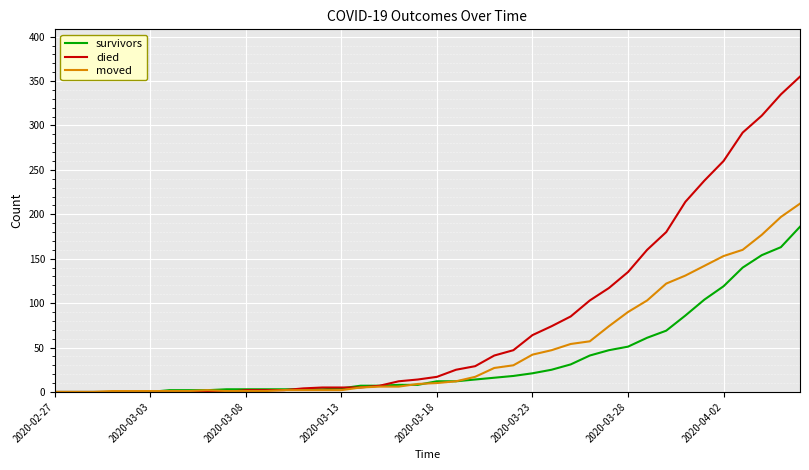

What is the difference between the maximum and minimum values in the moved series?

212